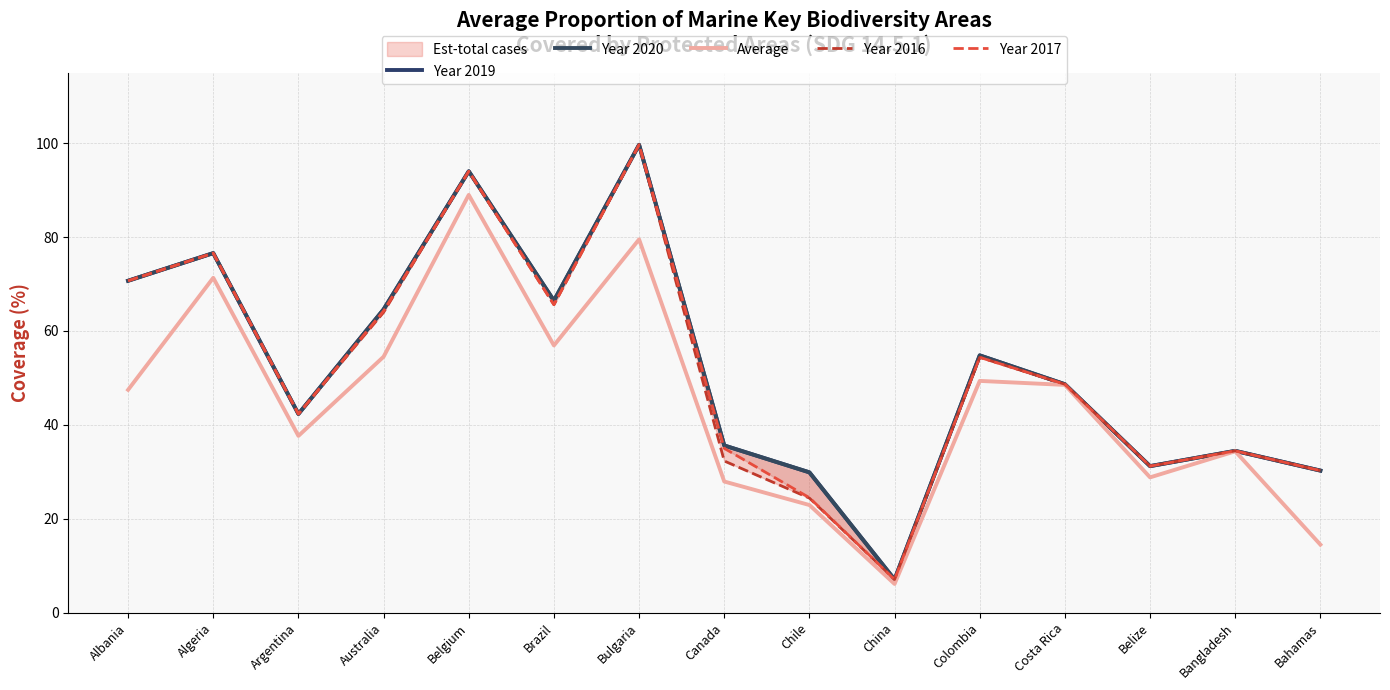

True or false: Year 2017 and Year 2019 intersect in this chart.

False